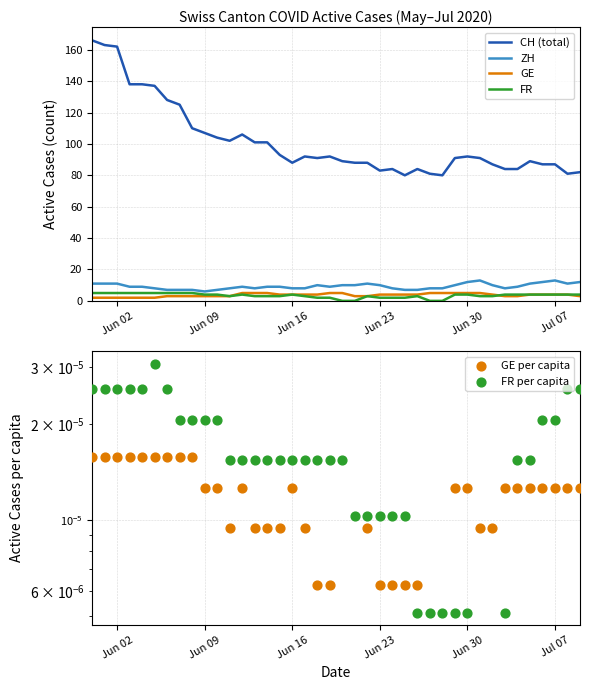

Which series has the widest spread of Y values?

CH